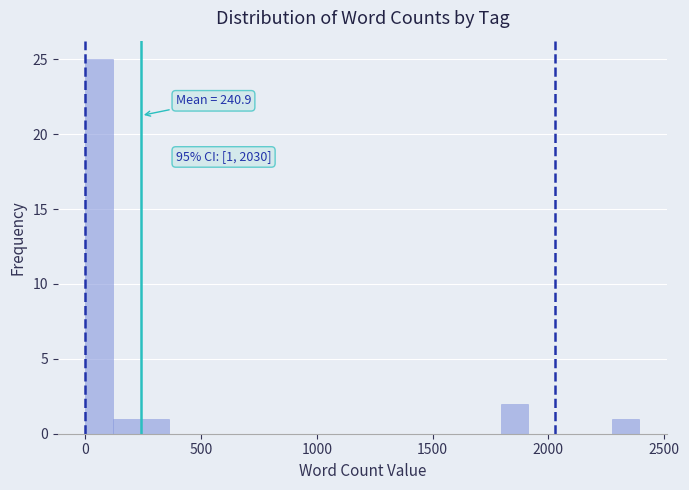

Read against the x-axis, roughly where is the centre of the tallest bar?

50